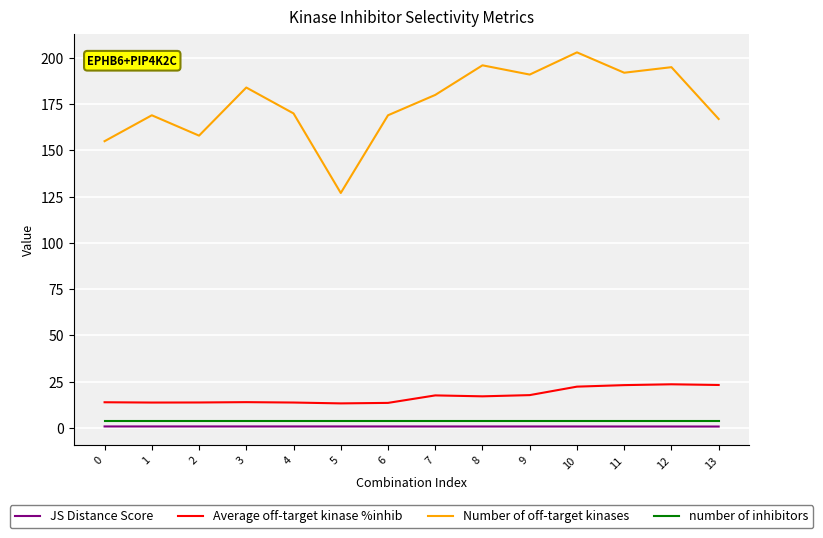

Is this an area chart (filled region under the line)?

No